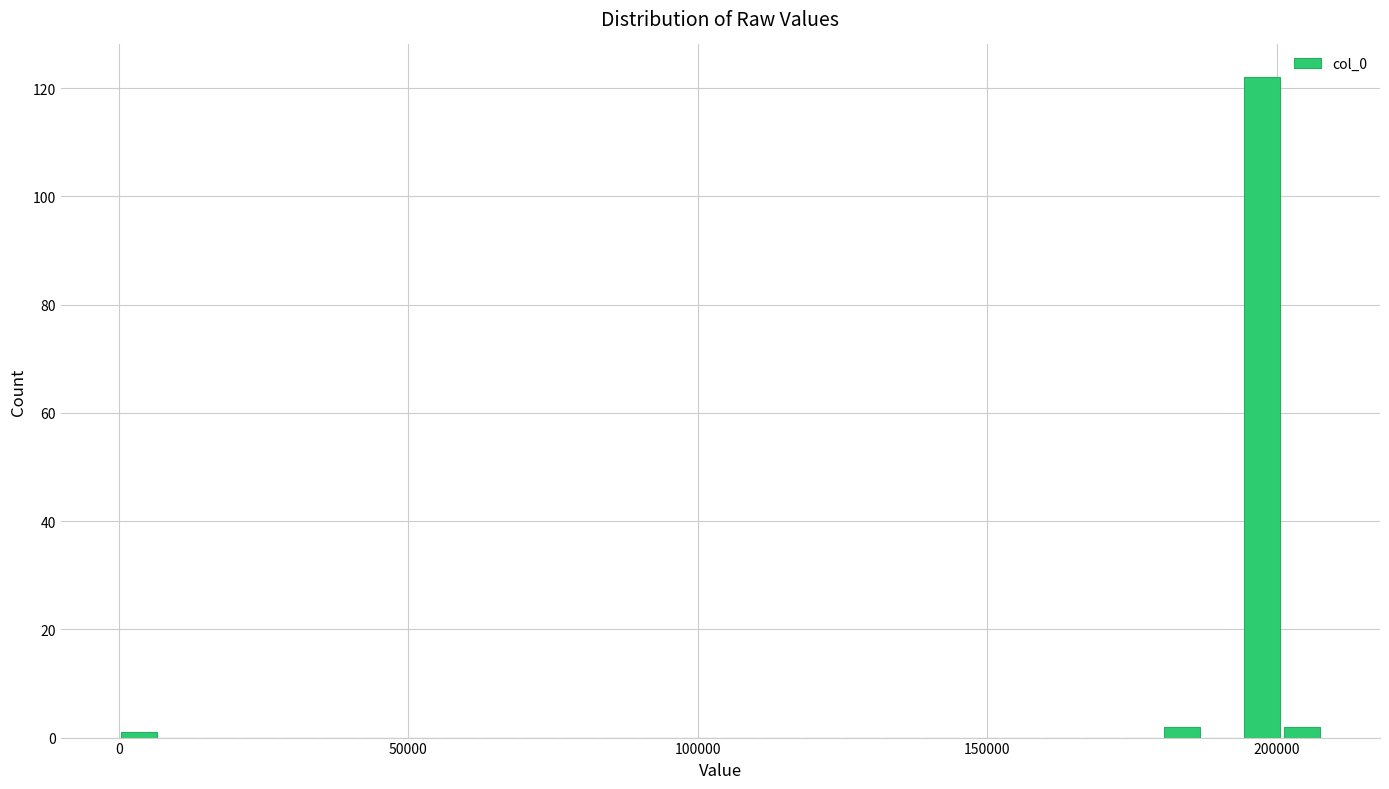

Read against the x-axis, roughly where is the centre of the tallest bar?

195000